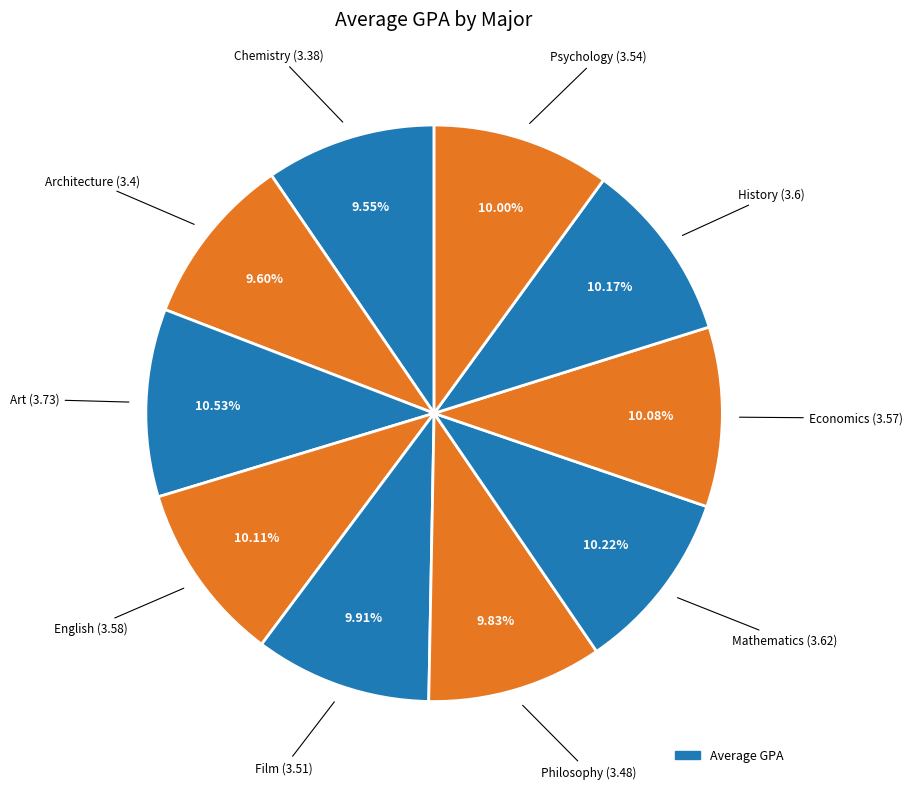

How many segments does this pie chart have?

10